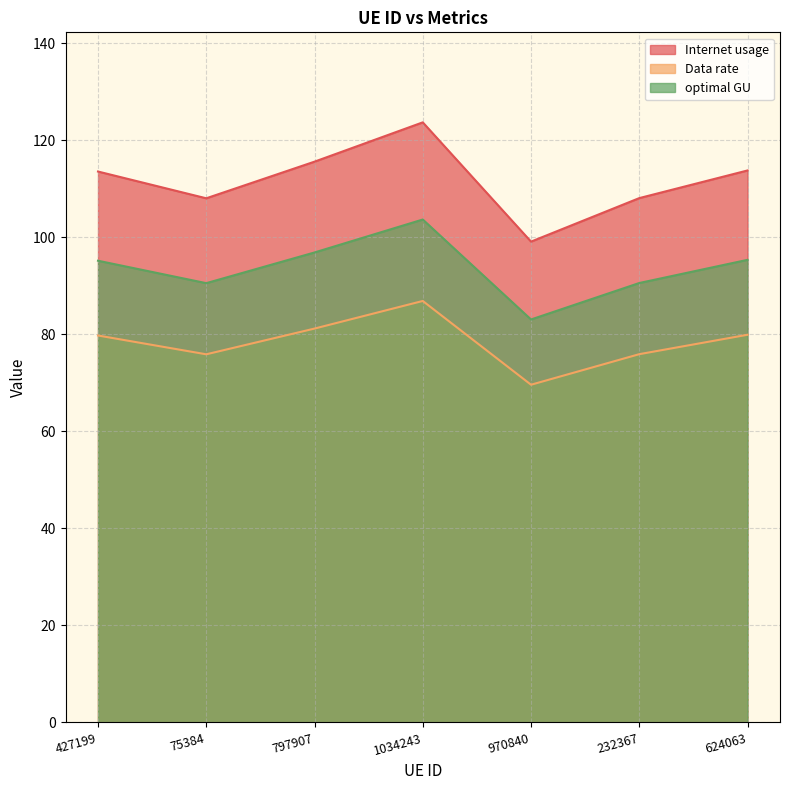

Where is the first local minimum for optimal GU?

75384